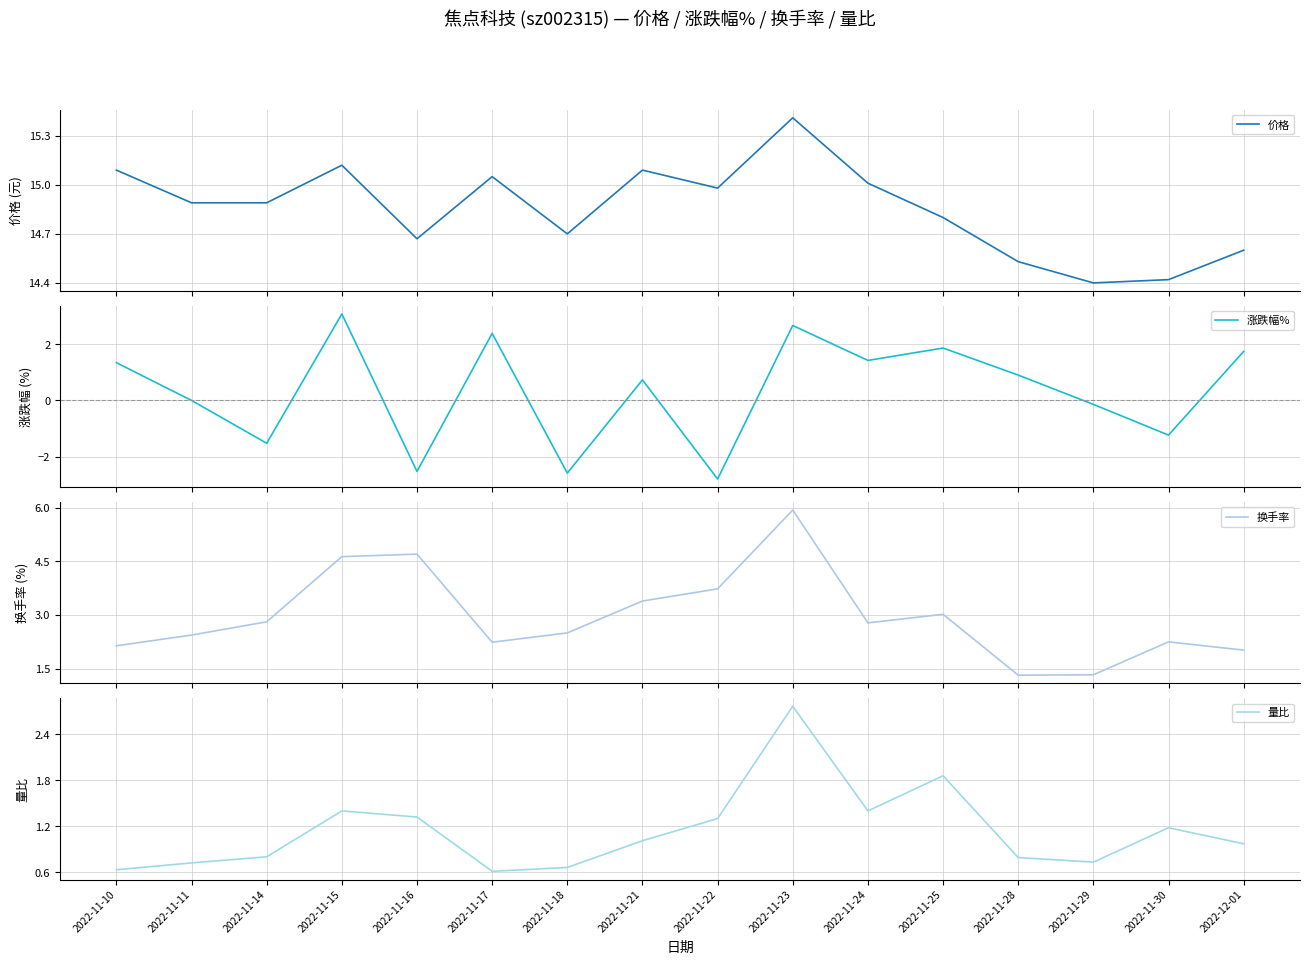

At which category does 价格 reach its first local valley?

2022-11-16